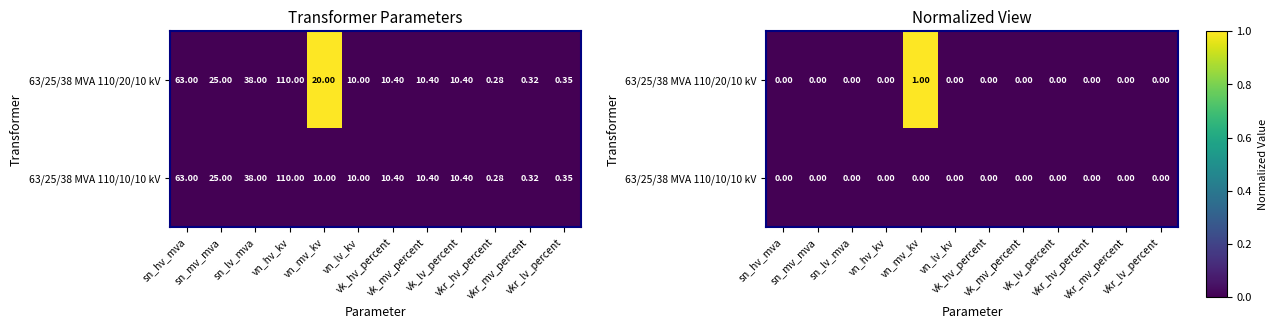

Is the value of 63/25/38 MVA 110/20/10 kV at vkr_lv_percent greater than the value of 63/25/38 MVA 110/10/10 kV at vkr_hv_percent?

No